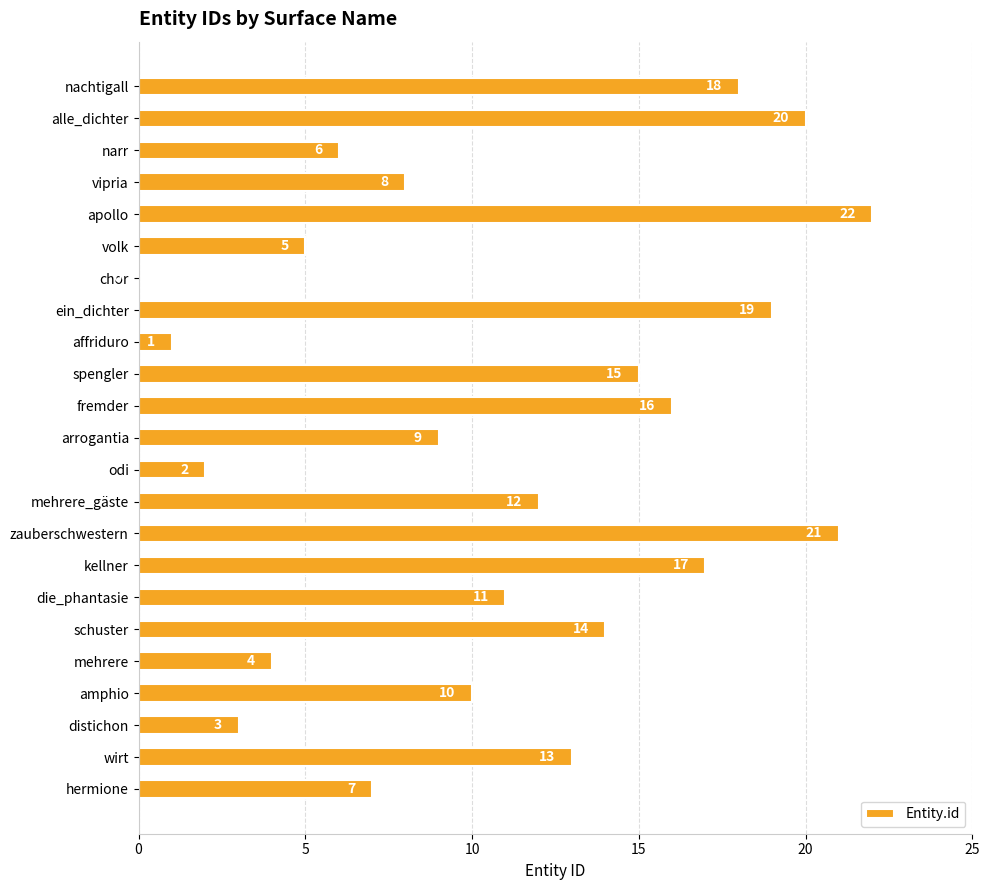

Between arrogantia and affriduro, which is larger?

arrogantia